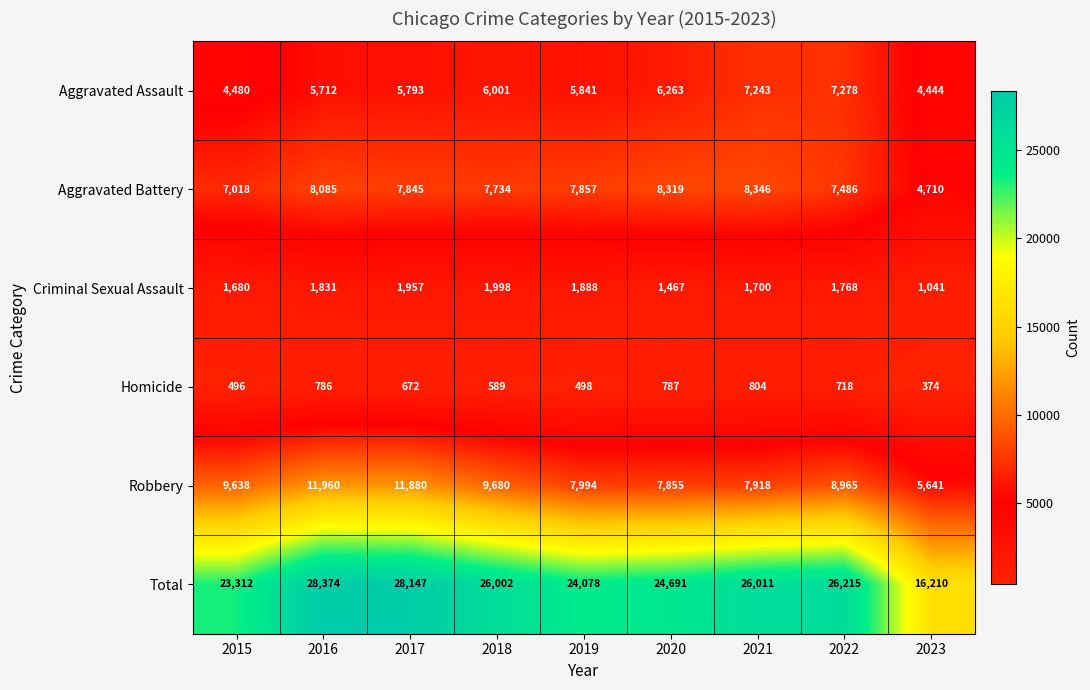

At how many categories does at least one series exceed 15081?

9